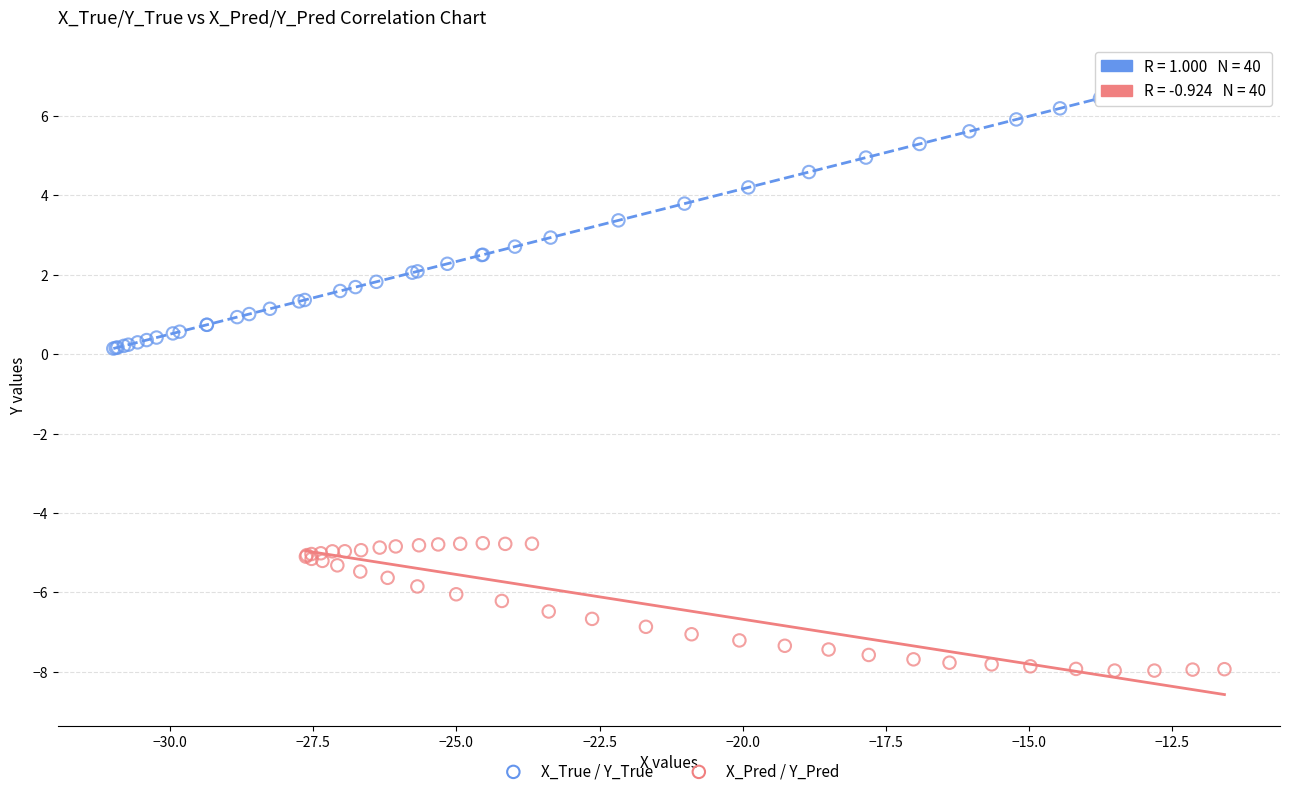

Which series reaches the maximum Y coordinate?

X_True / Y_True